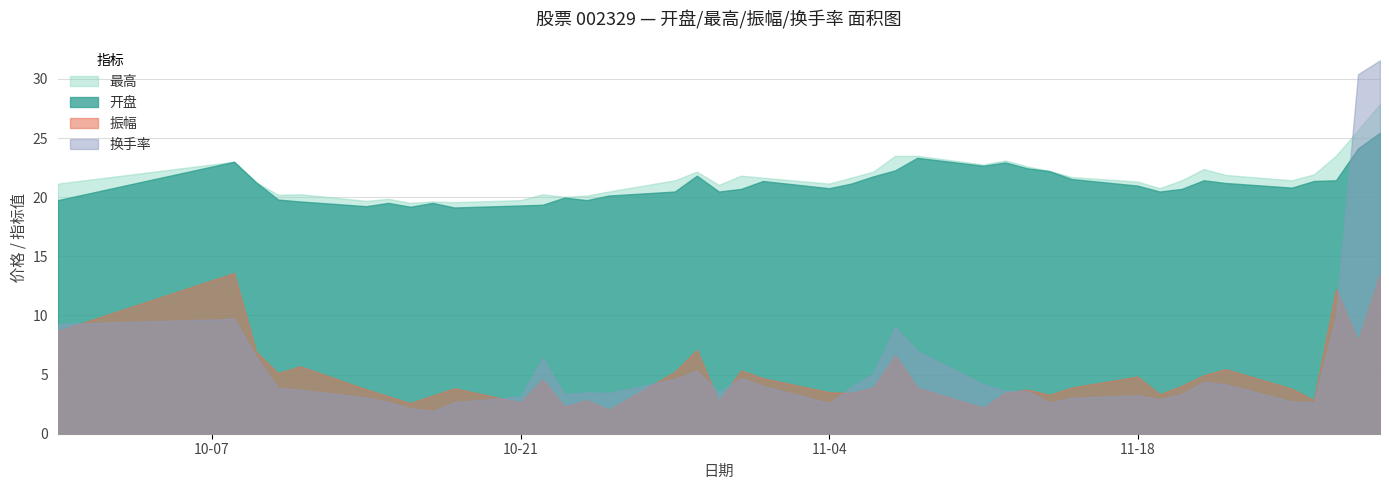

How many times do 开盘 and 换手率 cross each other?

1